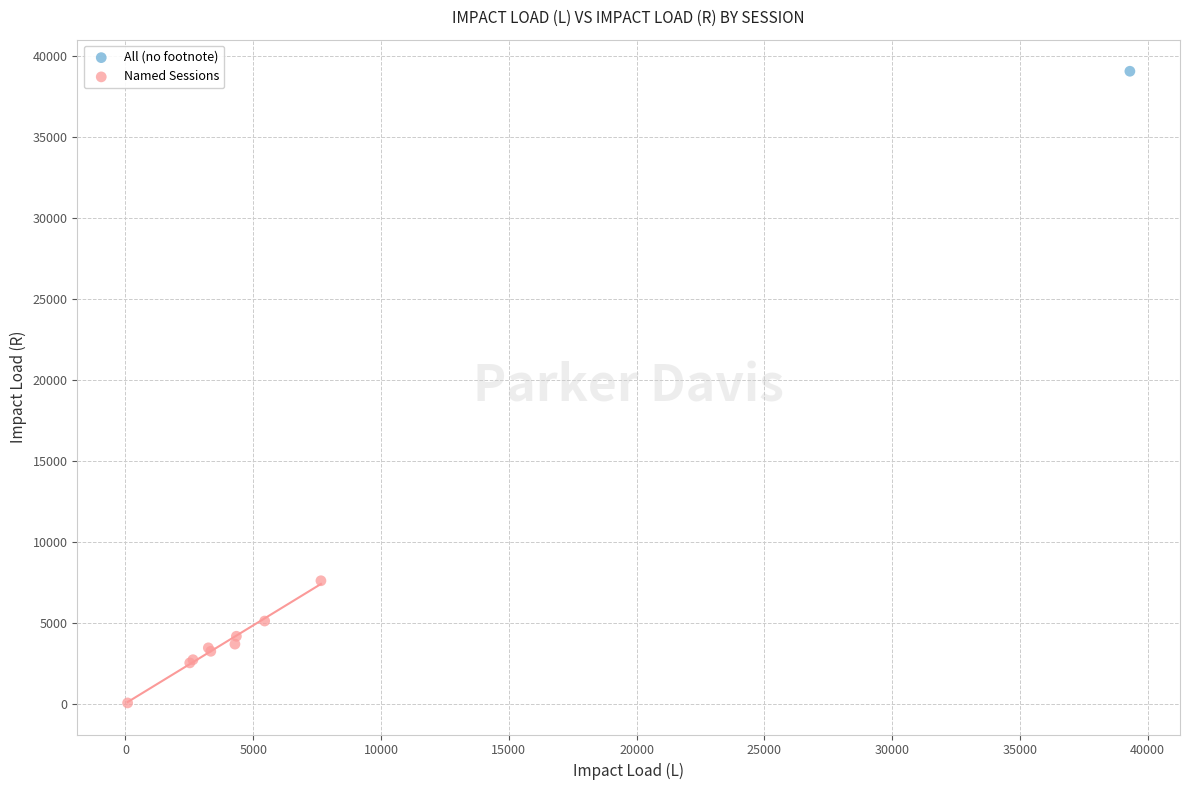

What are all the series names shown in the legend?

All (no footnote), Named Sessions